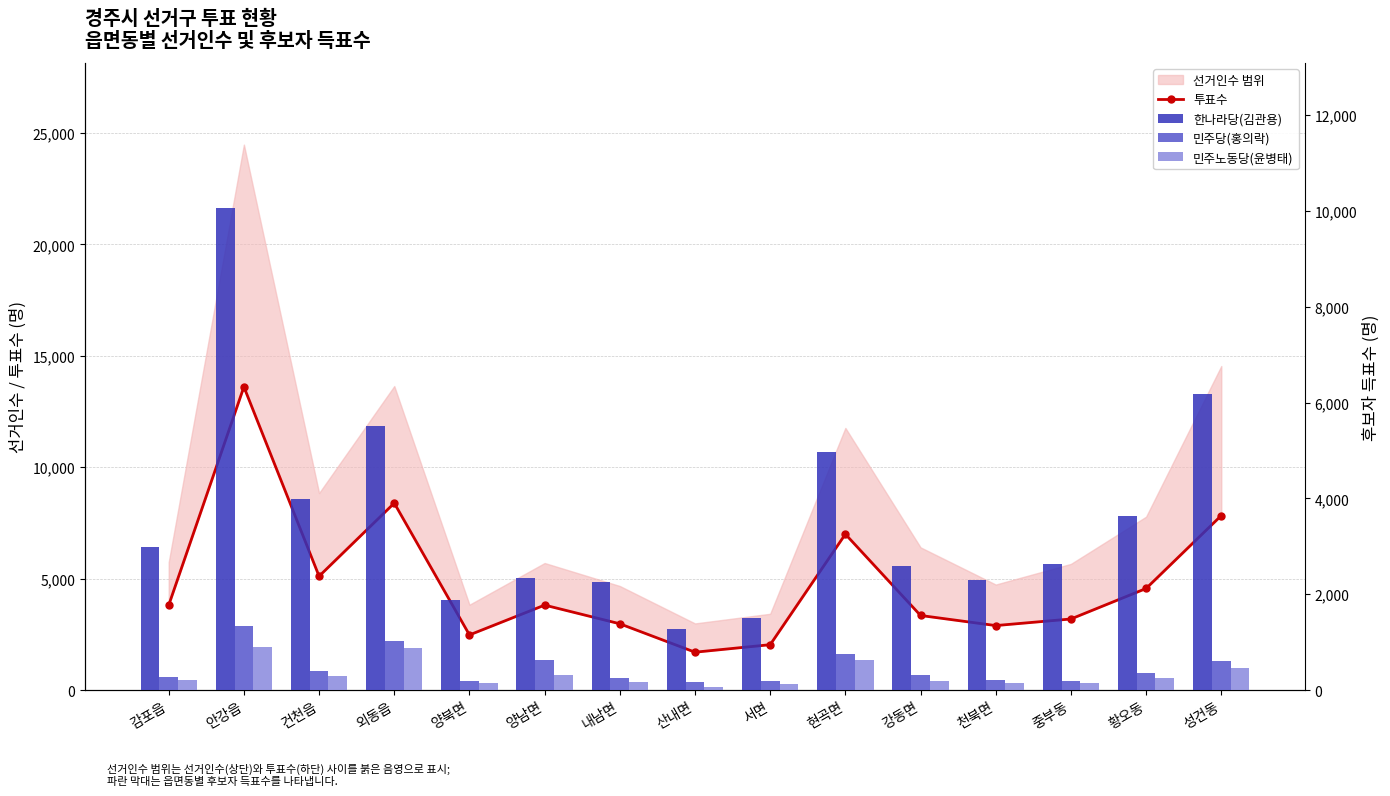

What is the difference between the maximum and minimum values in the 투표수 series?

11909